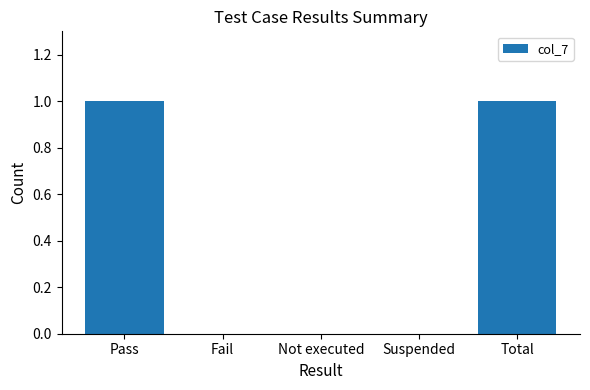

What is the ratio of the value at Total to the value at Pass?

1.0